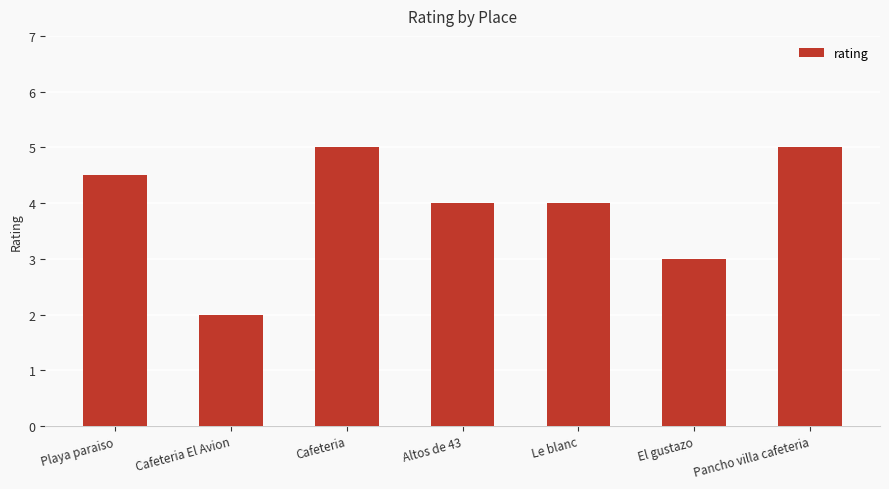

What is the sum of all values?

27.5